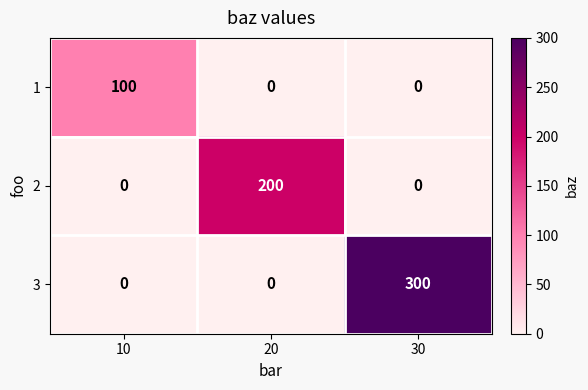

Which series has the largest range (max minus min)?

3